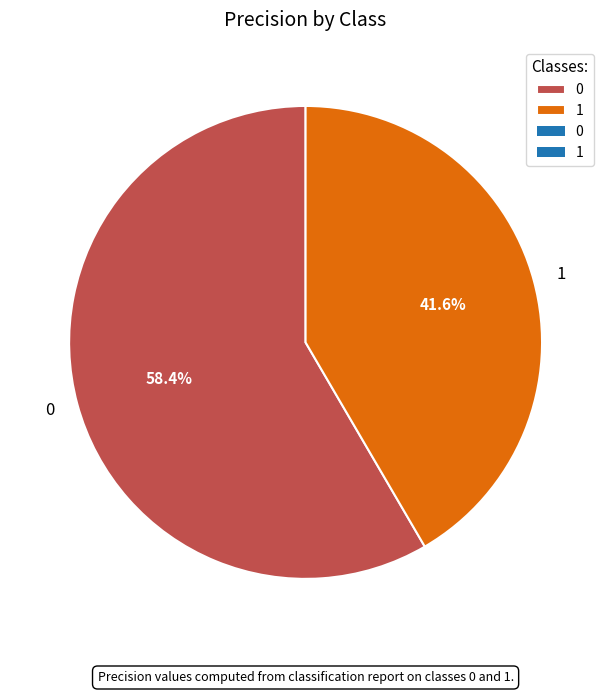

To the nearest percent, what is the average slice percentage?

50%